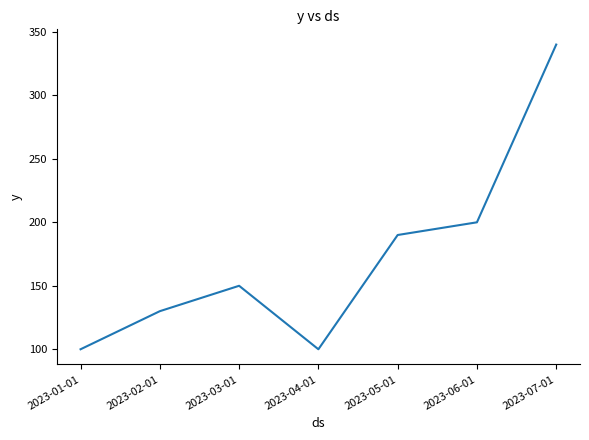

What is the difference between the maximum and second lowest values?

240